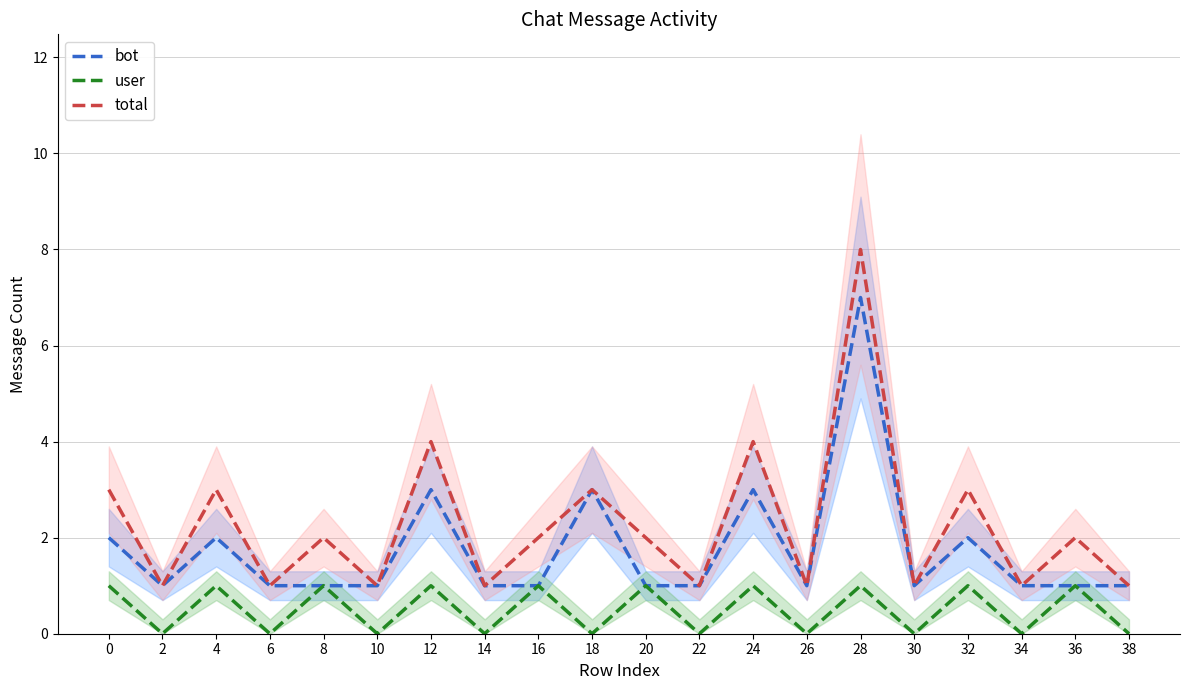

True or false: total and user intersect in this chart.

False